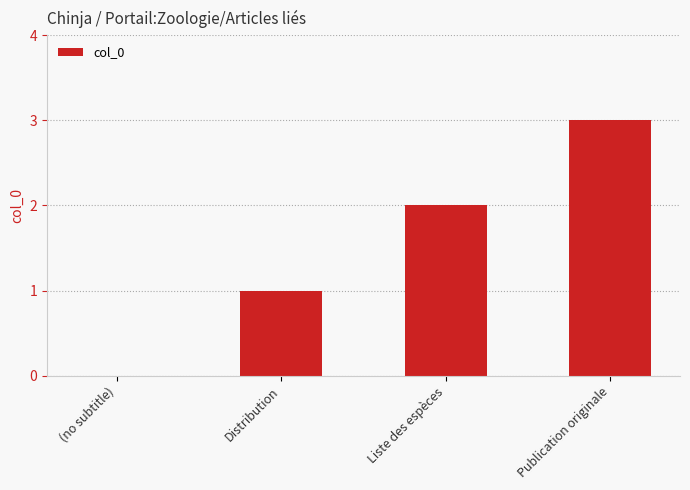

Which has a higher value, Publication originale or (no subtitle)?

Publication originale